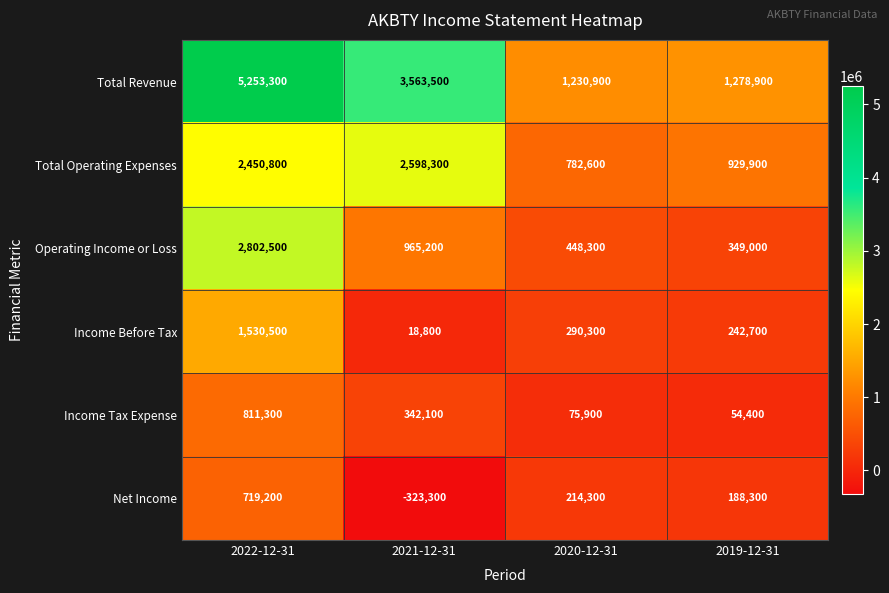

How many values in the Total Operating Expenses series are below 2450800?

2